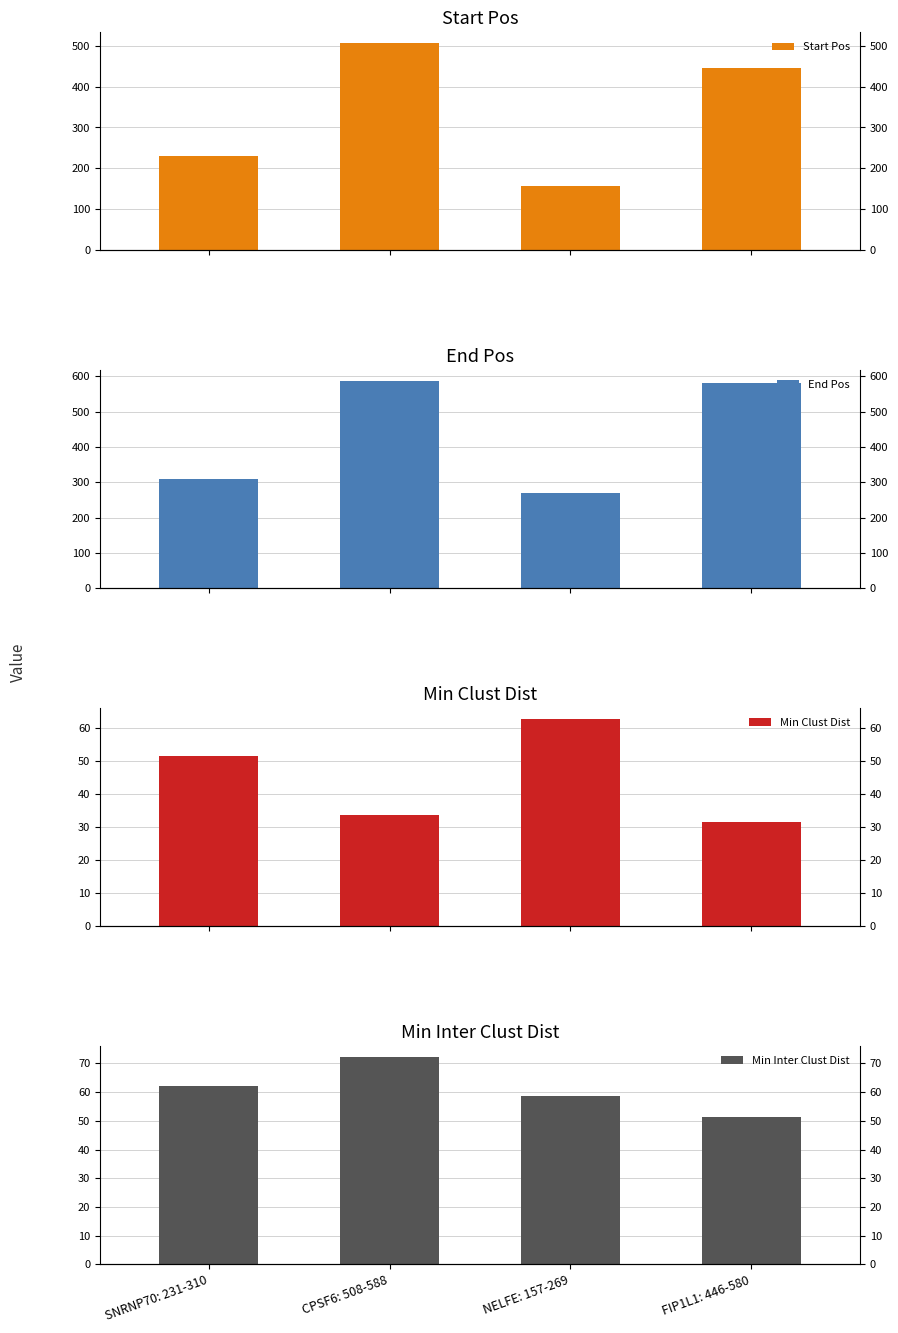

Reading left to right, list all the values displayed in this chart.

Start Pos: 230.0	507.0	156.0	445.0
End Pos: 310.0	588.0	269.0	580.0
Min Clust Dist: 51.3	33.7	62.8	31.6
Min Inter Clust Dist: 62.0	72.4	58.5	51.3